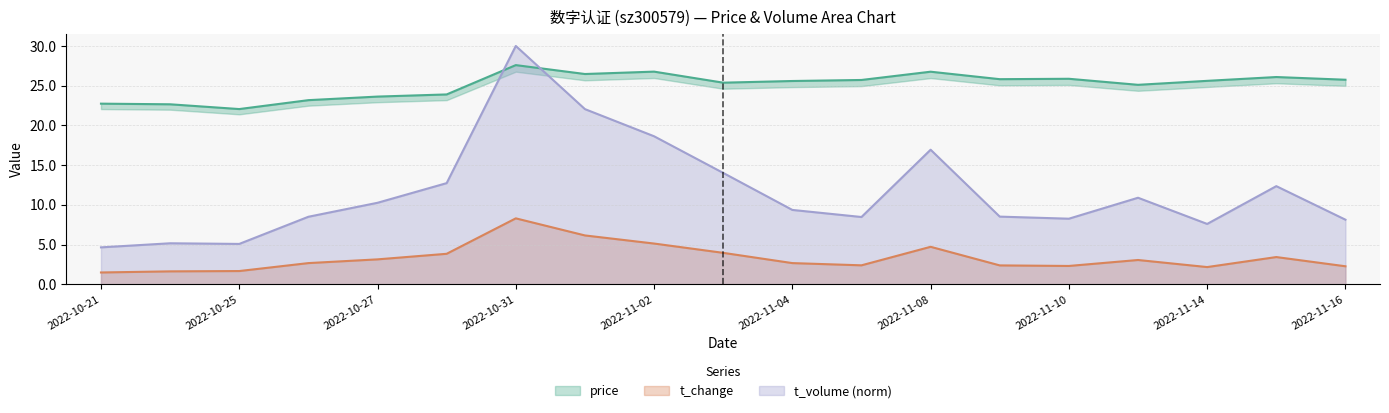

What is the label of the 11th point from the right?

2022-11-02